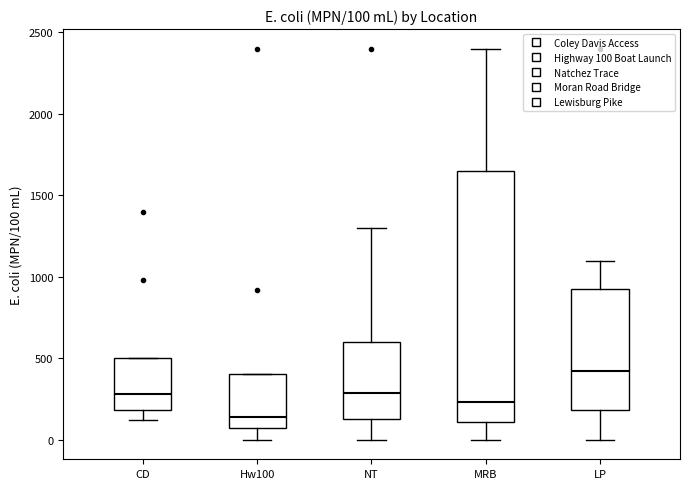

Which box's median line is the highest?

LP